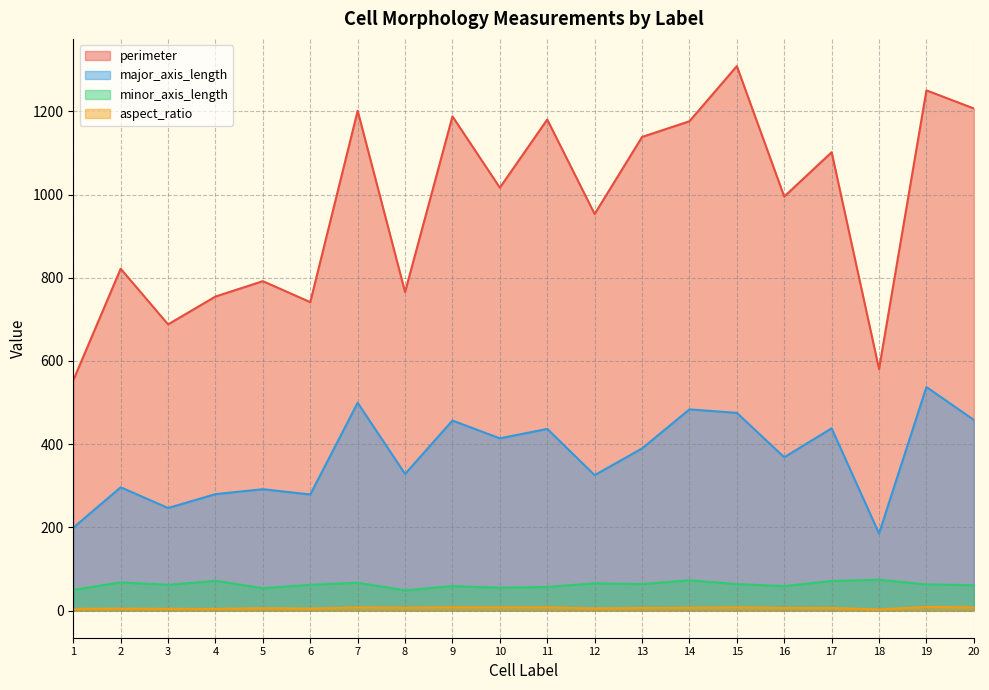

How many data points in perimeter are above 1016?

10